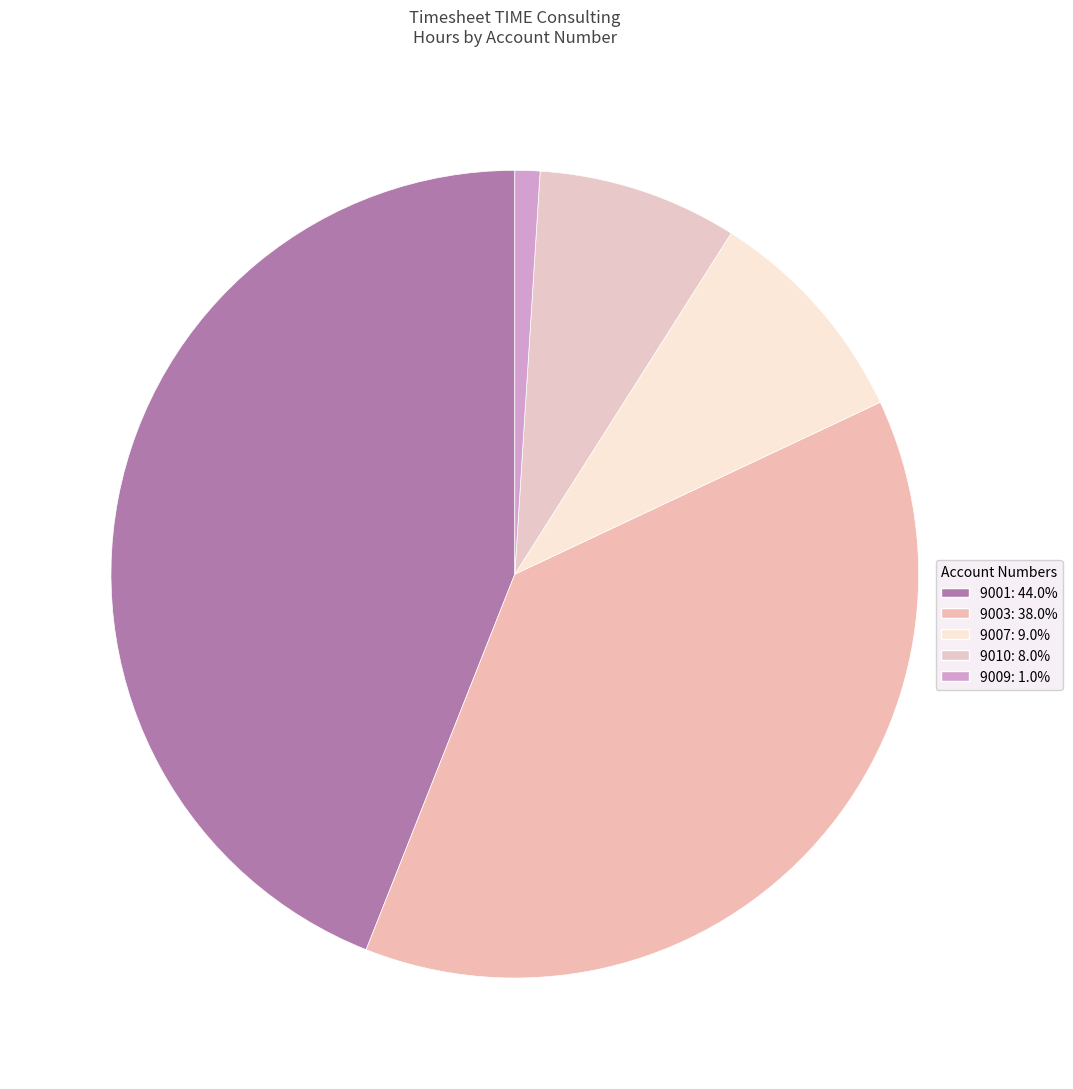

How many segments does this pie chart have?

5